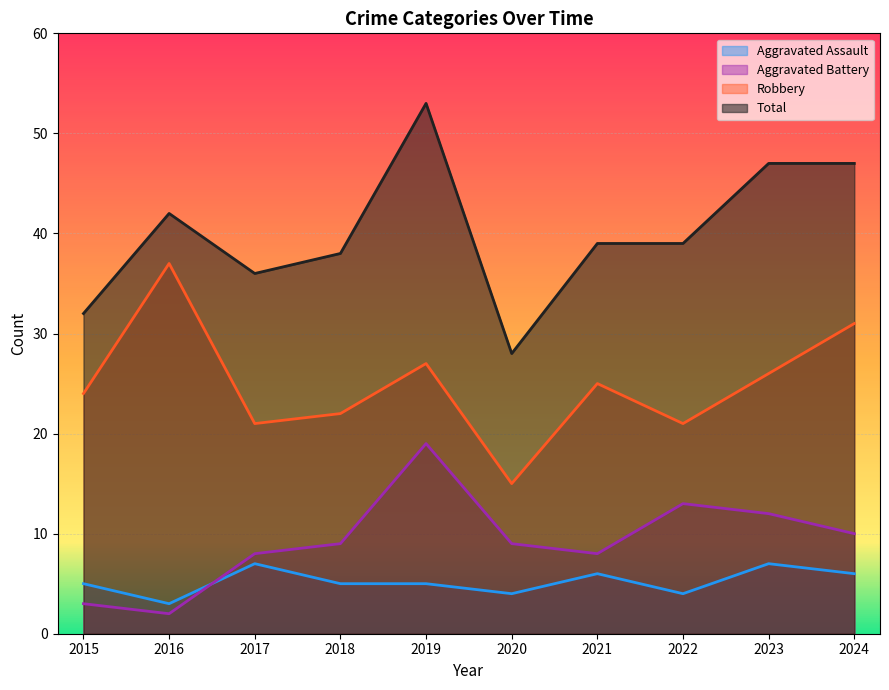

At which category does the chart reach its peak across all series?

2019